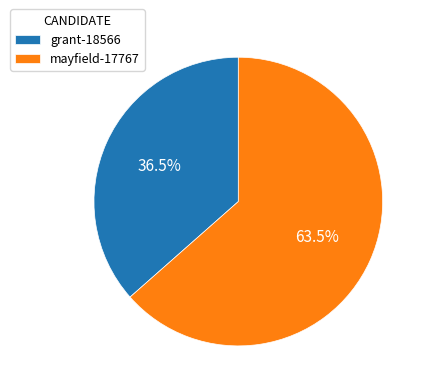

What is the total percentage of grant-18566 and mayfield-17767?

100.0%